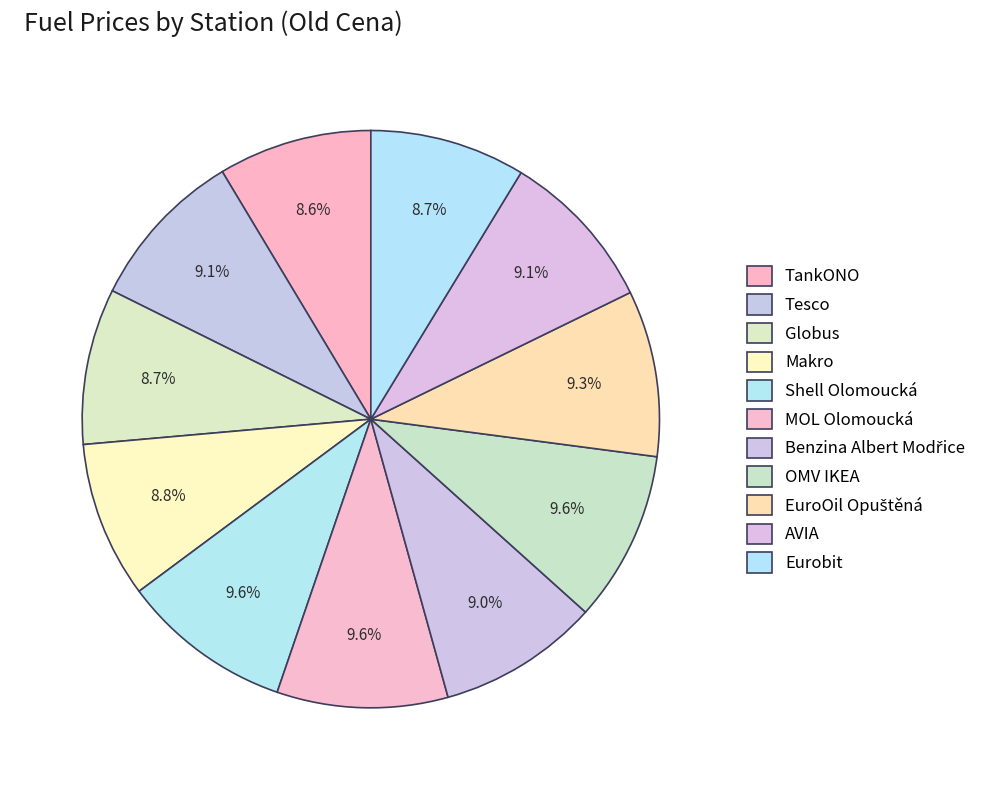

True or false: MOL Olomoucká accounts for 10% of the total.

True